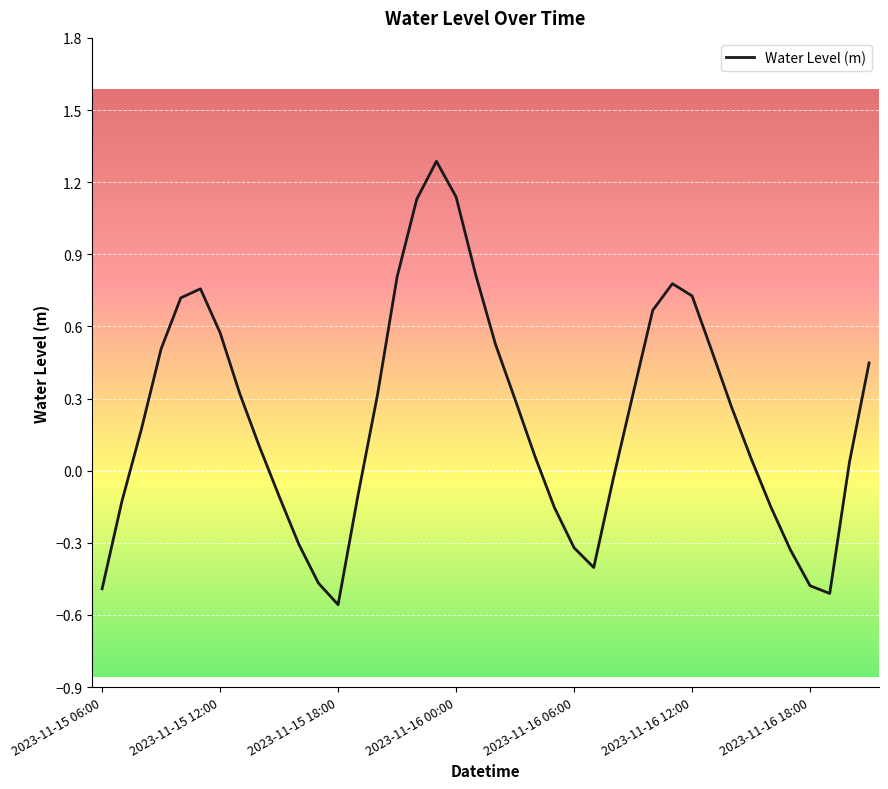

What is the difference between the maximum and minimum values?

1.8